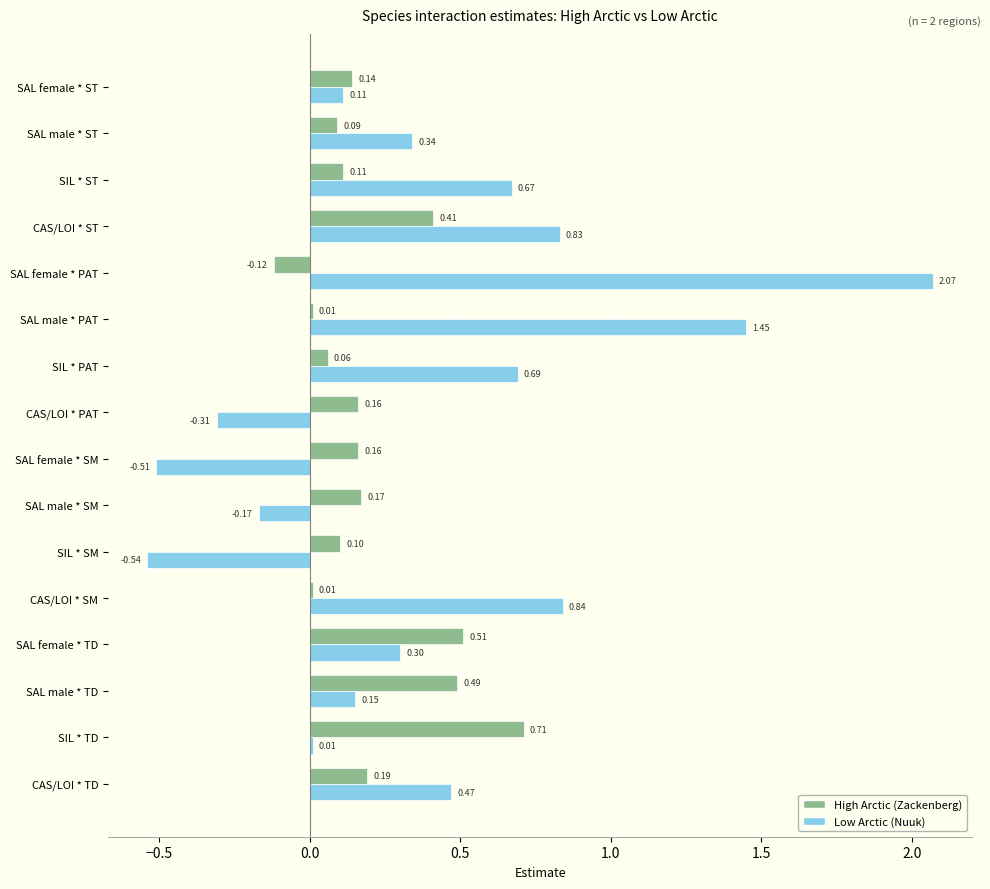

List the labels in order of Low Arctic (Nuuk) value, largest first.

SAL female * PAT, SAL male * PAT, CAS/LOI * SM, CAS/LOI * ST, SIL * PAT, SIL * ST, CAS/LOI * TD, SAL male * ST, SAL female * TD, SAL male * TD, SAL female * ST, SIL * TD, SAL male * SM, CAS/LOI * PAT, SAL female * SM, SIL * SM